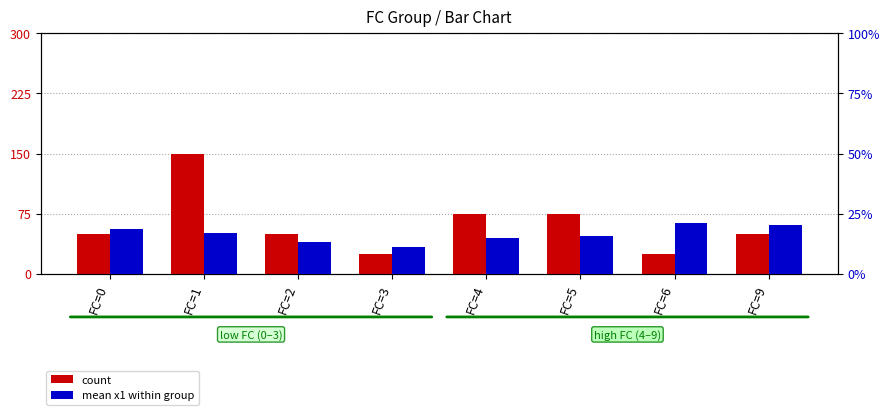

What is the value of the mean x1 within group bar at the 5th from the left?

15.0